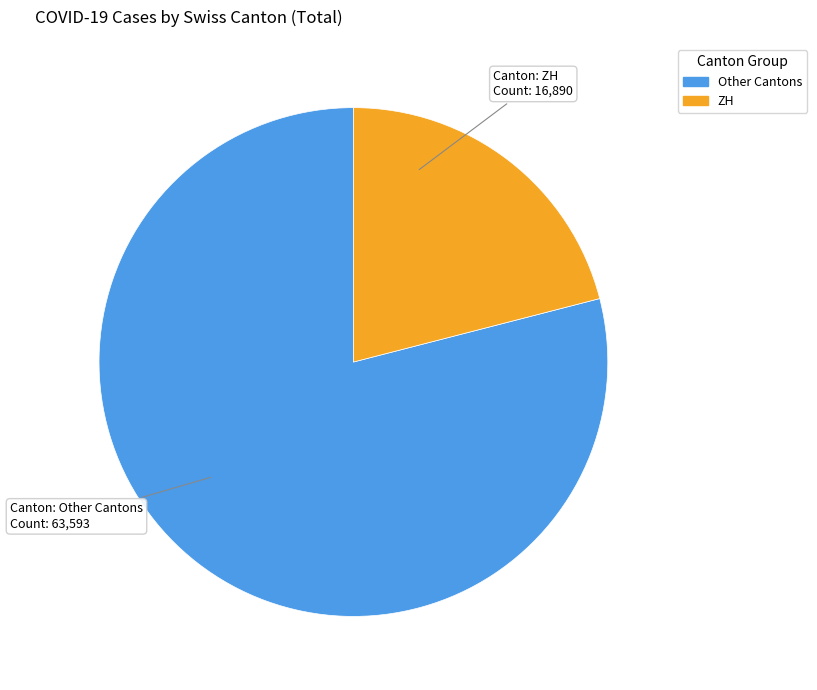

Is there a majority slice in this chart?

Yes